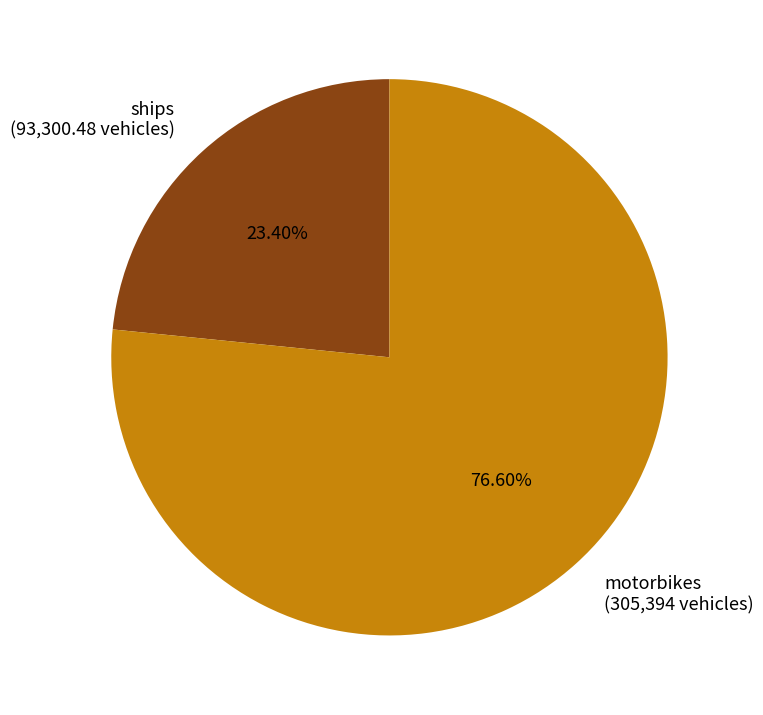

Which category accounts for the majority?

motorbikes